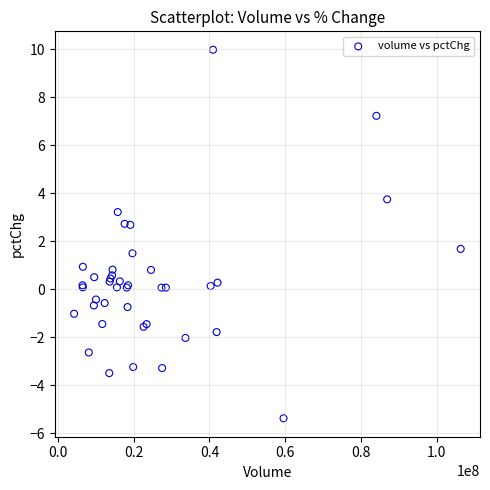

What Y value in the scatter plot is closest to 2?

1.7